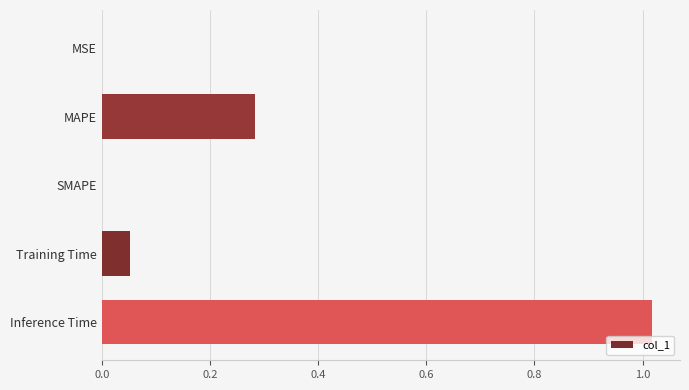

The chart shows a value of 0.0 at SMAPE. True or false?

True